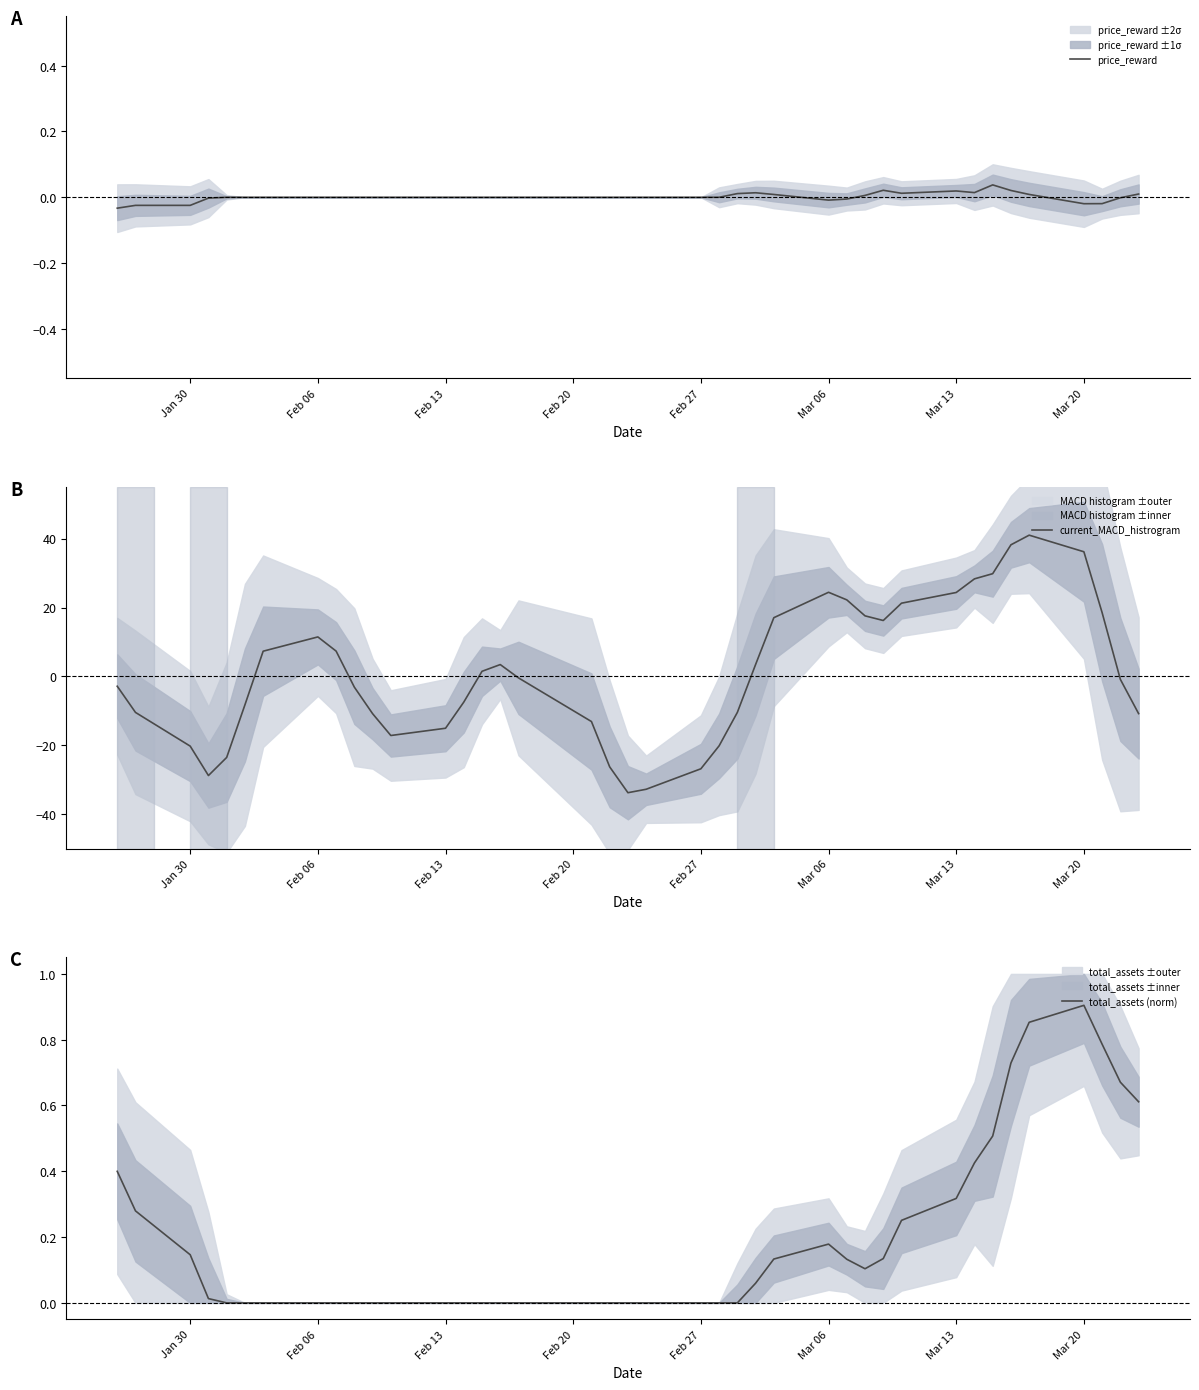

At which label does total_assets (norm) reach its peak?

Mar 20